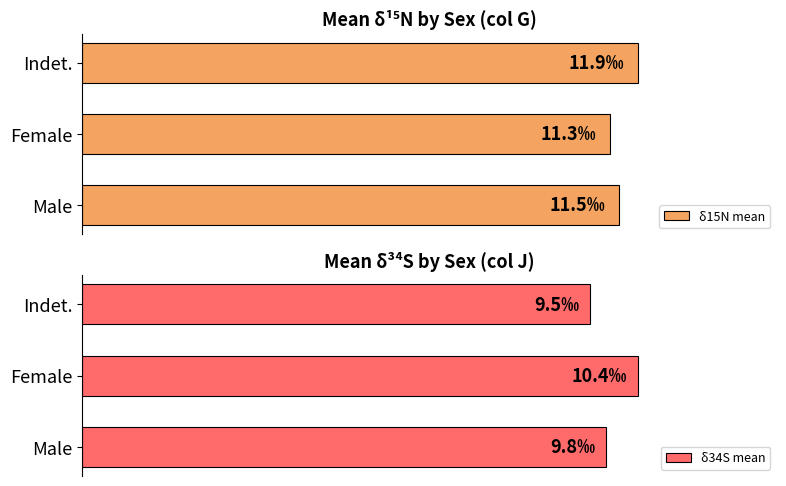

Between Indet. and Male, which is larger?

Indet.